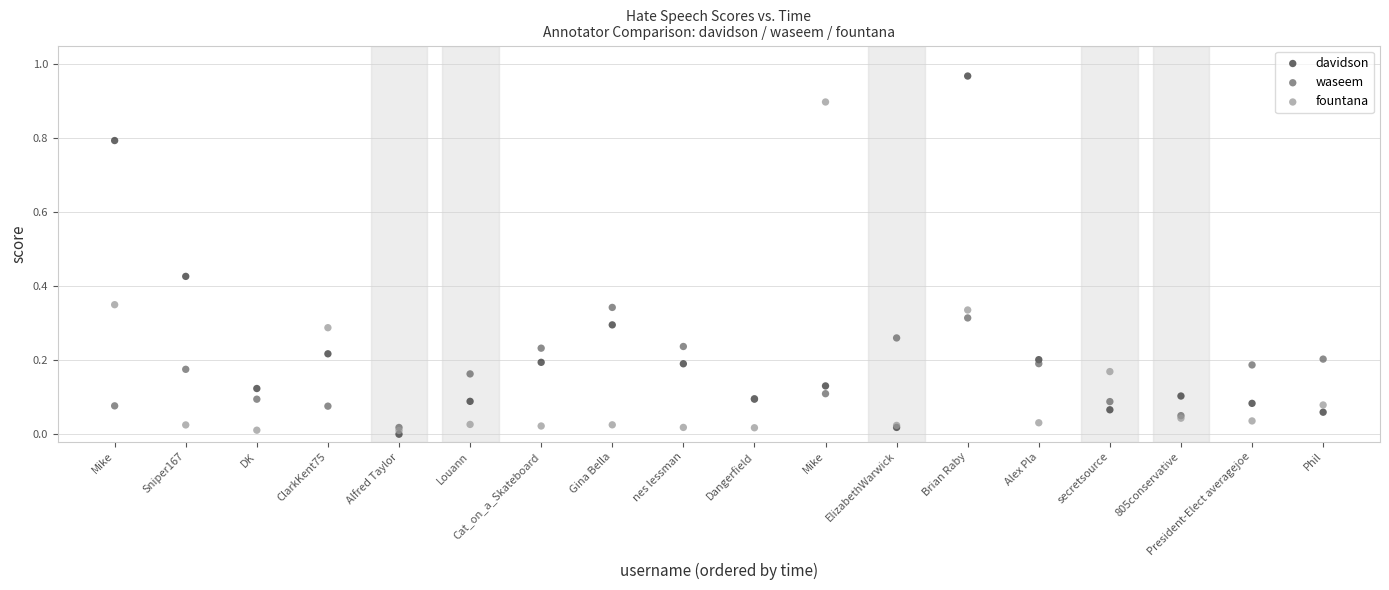

Which series reaches the minimum Y coordinate?

davidson